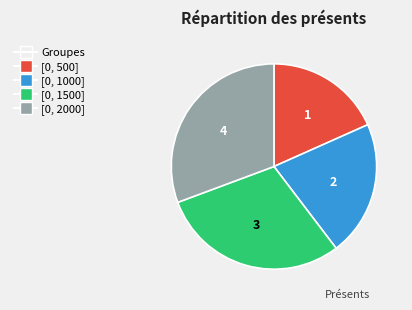

Does any single category account for the majority?

No